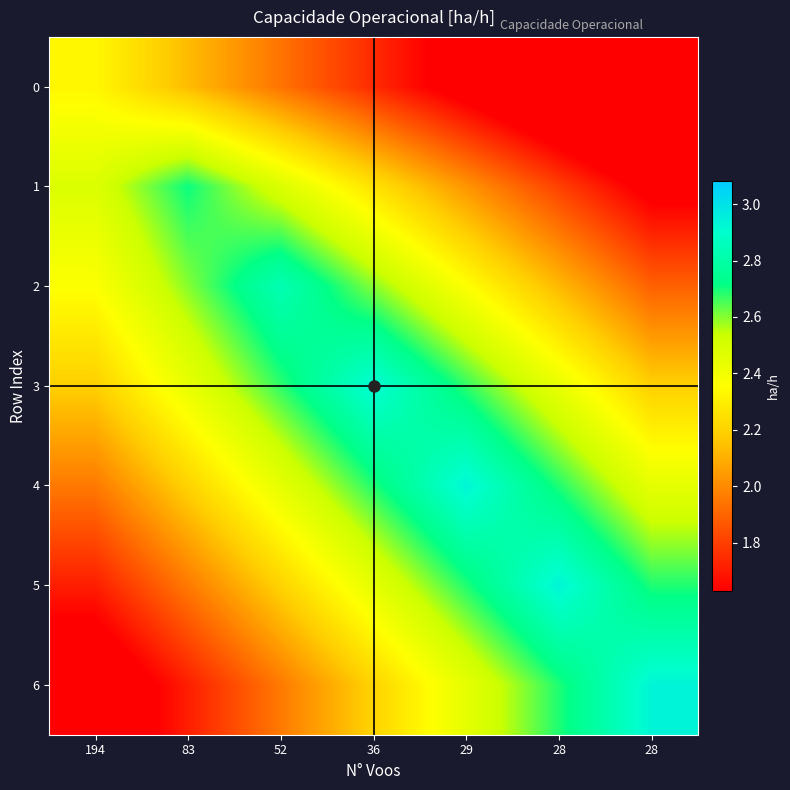

What is the total value across all series at 29?

16.7